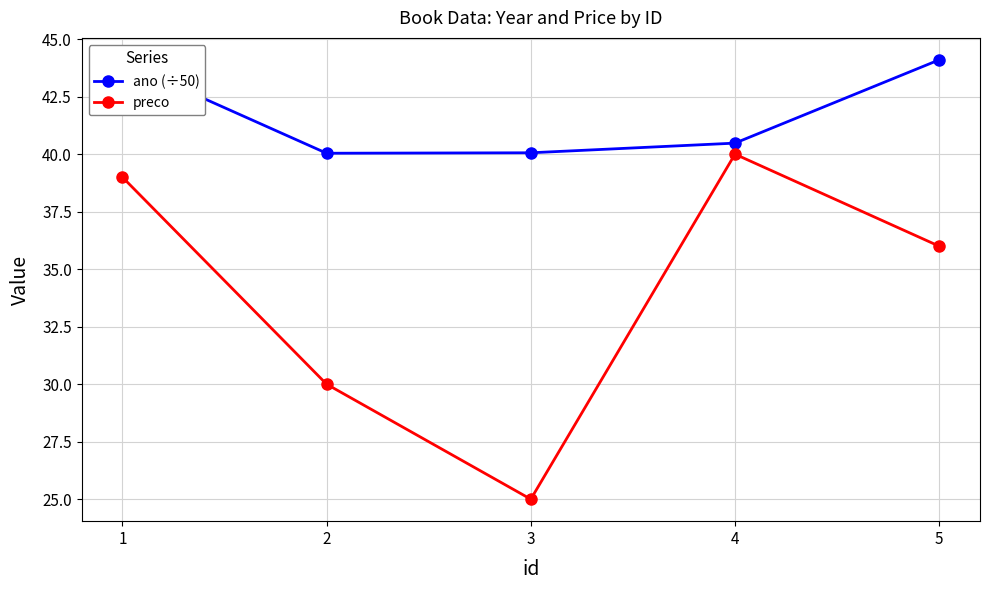

Where does the preco series first go above 36?

1